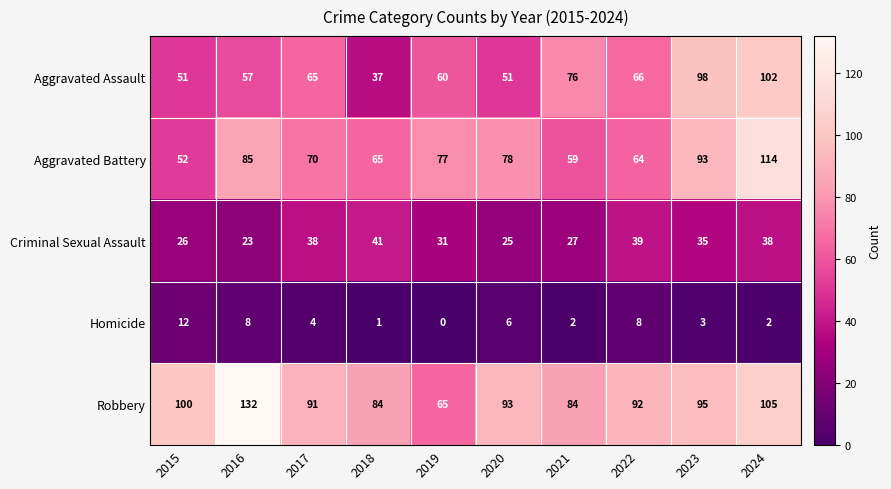

Between 2020 and 2024, which series saw the biggest shift?

Aggravated Assault